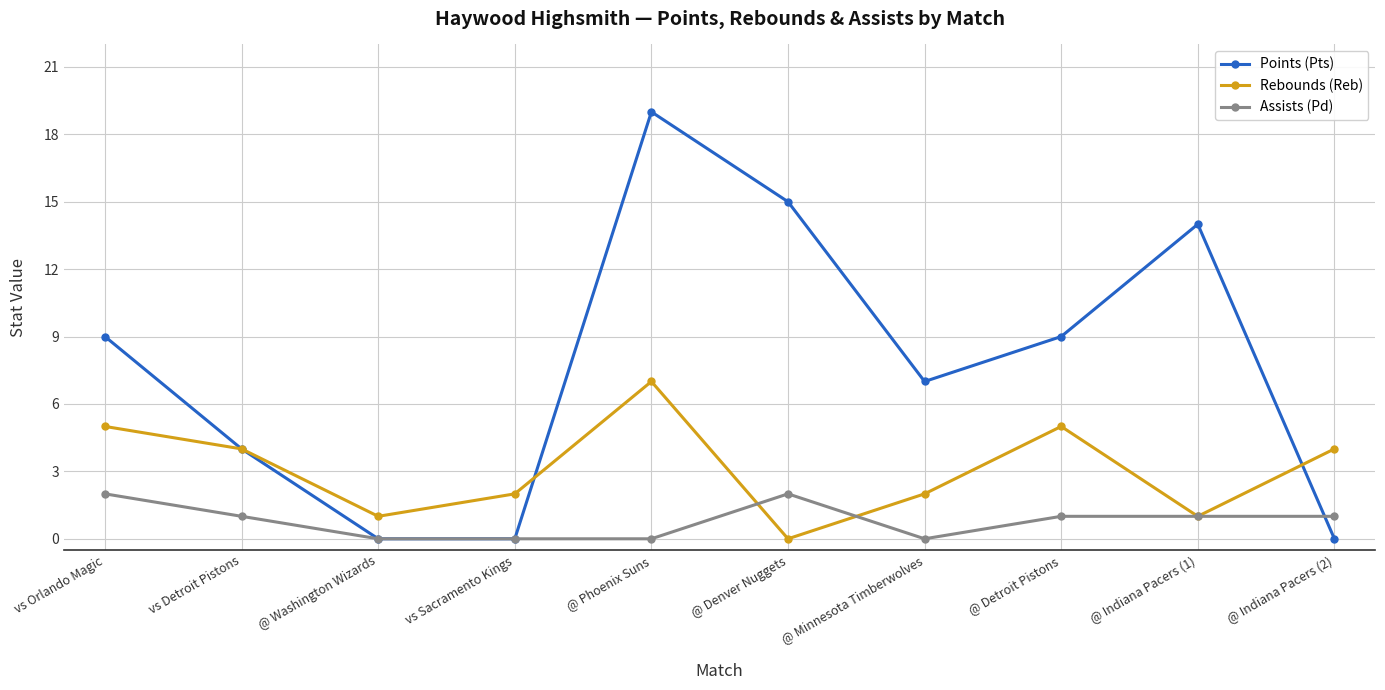

True or false: Rebounds (Reb) and Assists (Pd) cross at least once.

True